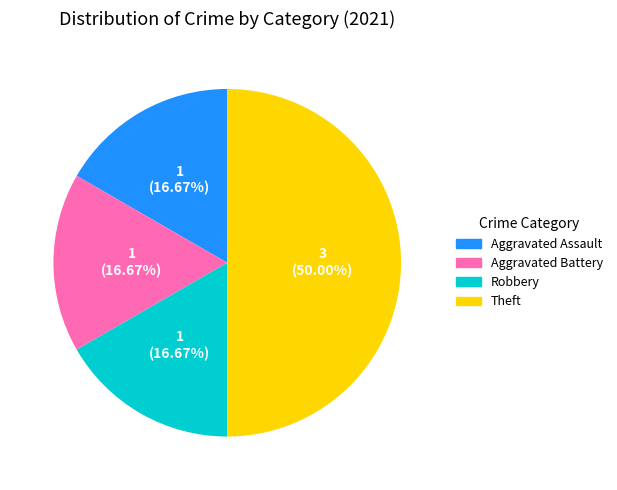

What portion of the pie excludes Aggravated Battery?

83.3%